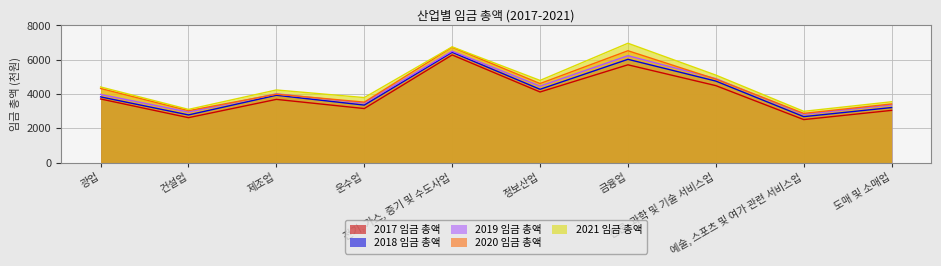

At 건설업, list the series in order from smallest to largest.

2017 임금 총액, 2018 임금 총액, 2019 임금 총액, 2020 임금 총액, 2021 임금 총액